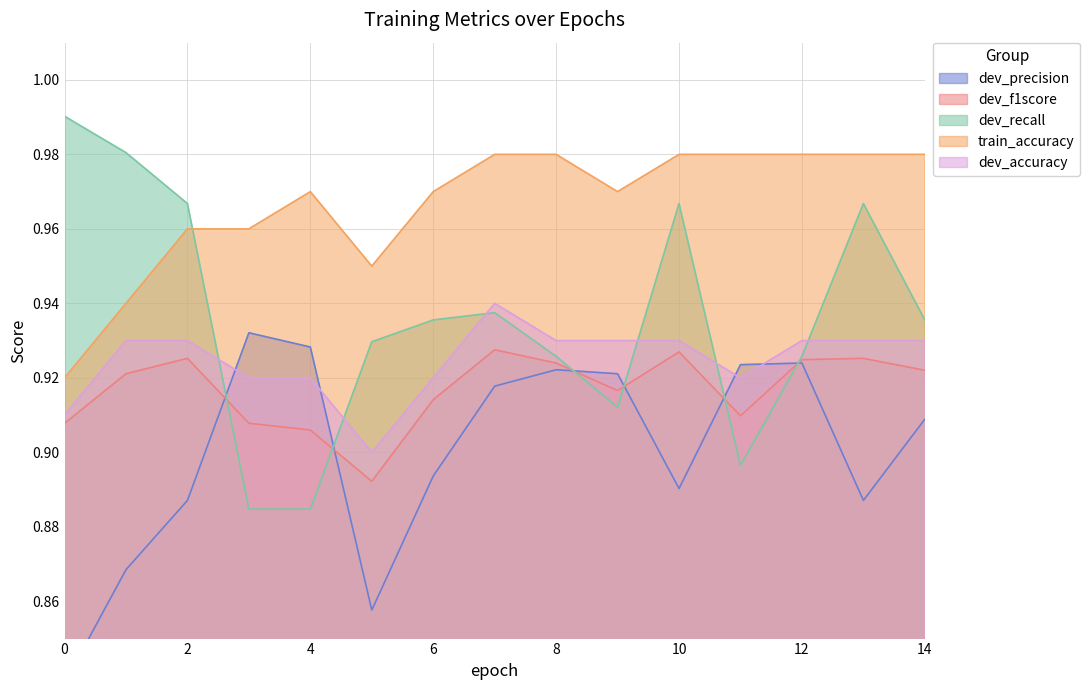

Reading left to right, what are all the values shown in this chart?

dev_precision: 0=0.8	1=0.9	2=0.9	3=0.9	4=0.9	5=0.9	6=0.9	7=0.9	8=0.9	9=0.9	10=0.9	11=0.9	12=0.9	13=0.9	14=0.9
dev_f1score: 0=0.9	1=0.9	2=0.9	3=0.9	4=0.9	5=0.9	6=0.9	7=0.9	8=0.9	9=0.9	10=0.9	11=0.9	12=0.9	13=0.9	14=0.9
dev_recall: 0=1.0	1=1.0	2=1.0	3=0.9	4=0.9	5=0.9	6=0.9	7=0.9	8=0.9	9=0.9	10=1.0	11=0.9	12=0.9	13=1.0	14=0.9
train_accuracy: 0=0.9	1=0.9	2=1.0	3=1.0	4=1.0	5=0.9	6=1.0	7=1.0	8=1.0	9=1.0	10=1.0	11=1.0	12=1.0	13=1.0	14=1.0
dev_accuracy: 0=0.9	1=0.9	2=0.9	3=0.9	4=0.9	5=0.9	6=0.9	7=0.9	8=0.9	9=0.9	10=0.9	11=0.9	12=0.9	13=0.9	14=0.9